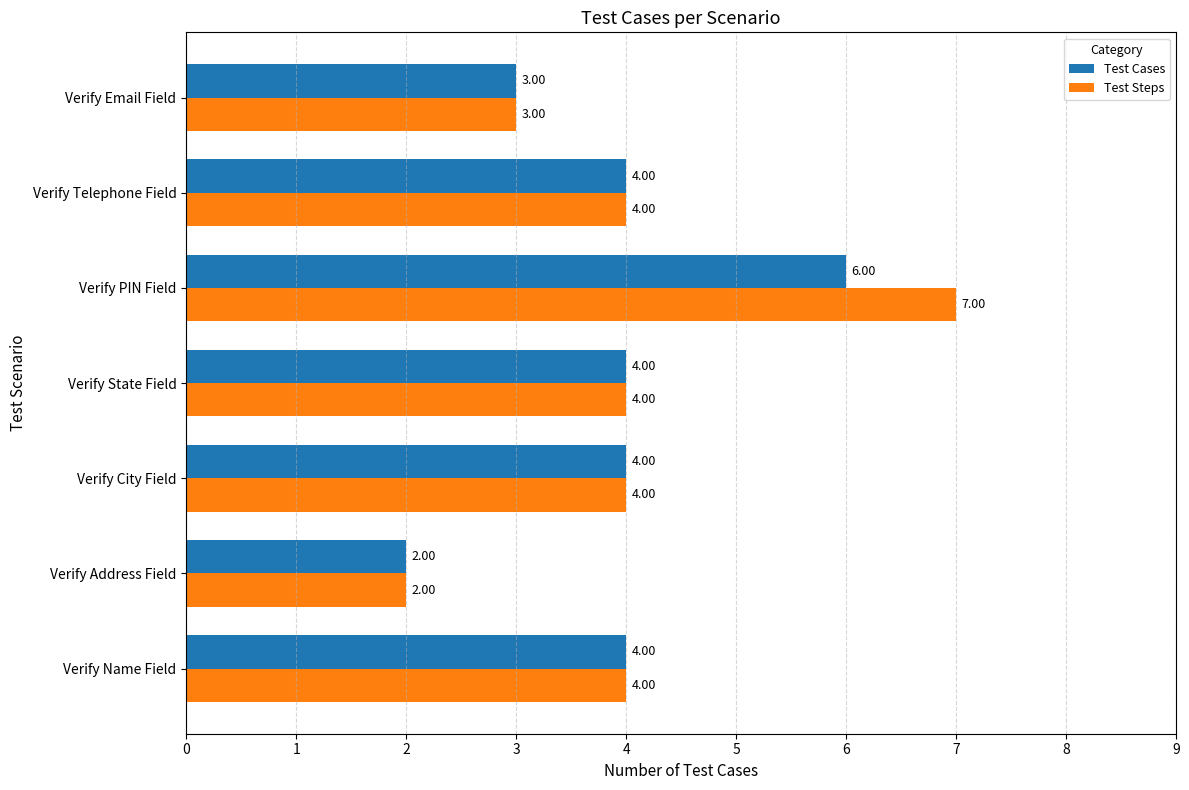

Between Verify State Field and Verify PIN Field, which series saw the biggest shift?

Test Steps